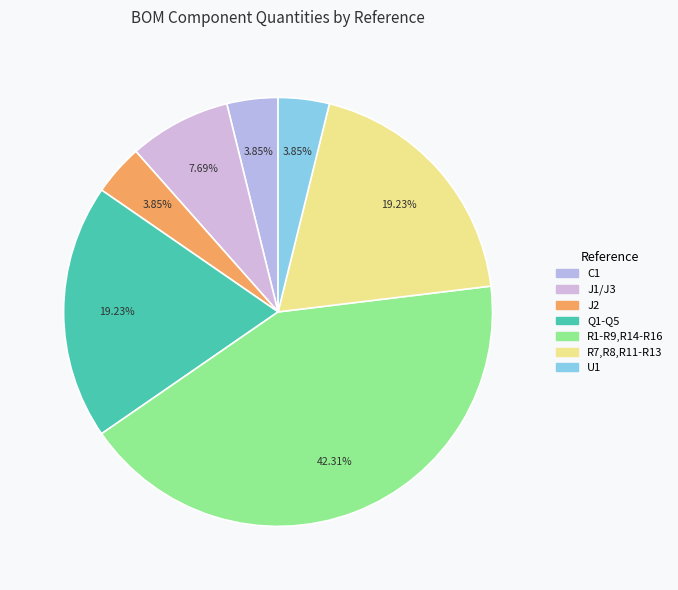

Combined, what portion of the pie is R1-R9,R14-R16 and J2?

46.2%